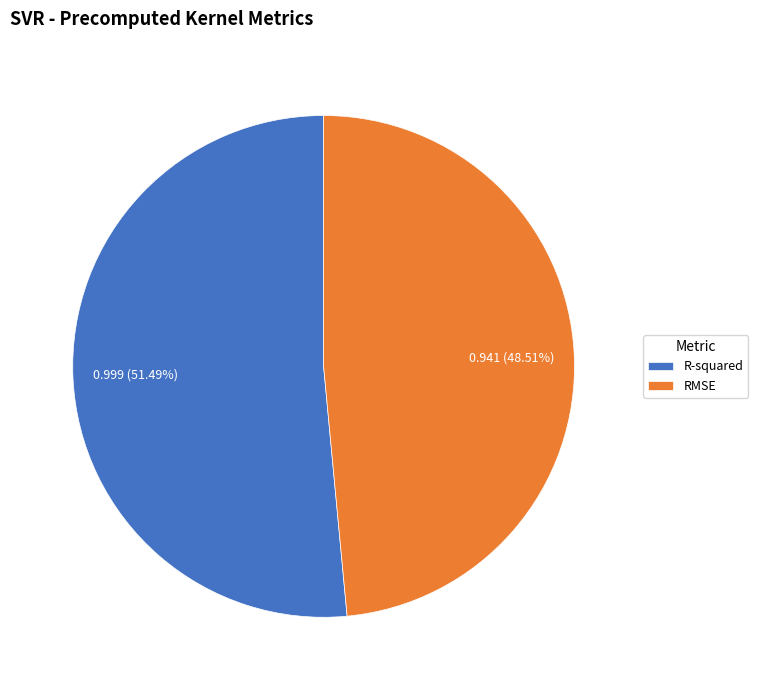

Count the number of slices in the pie.

2